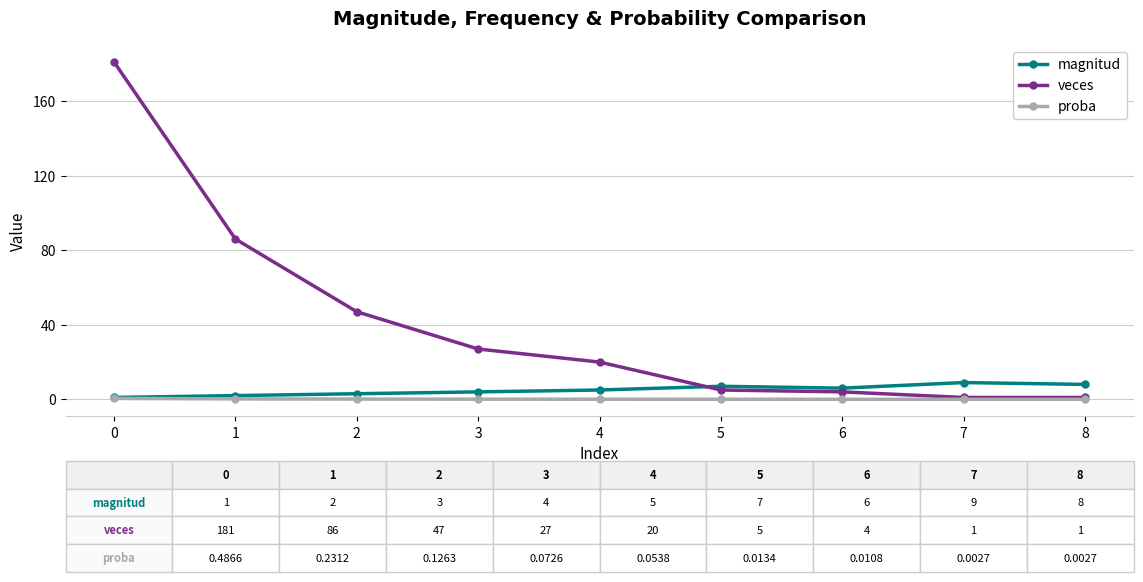

What is the maximum value for veces?

181.0